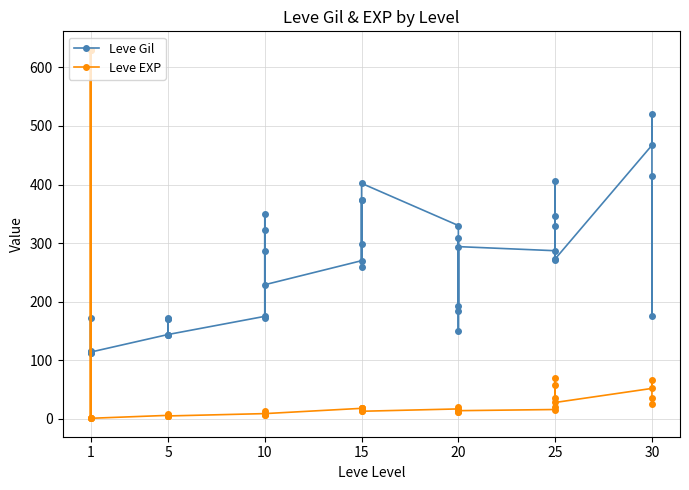

How many series are shown in this chart?

2